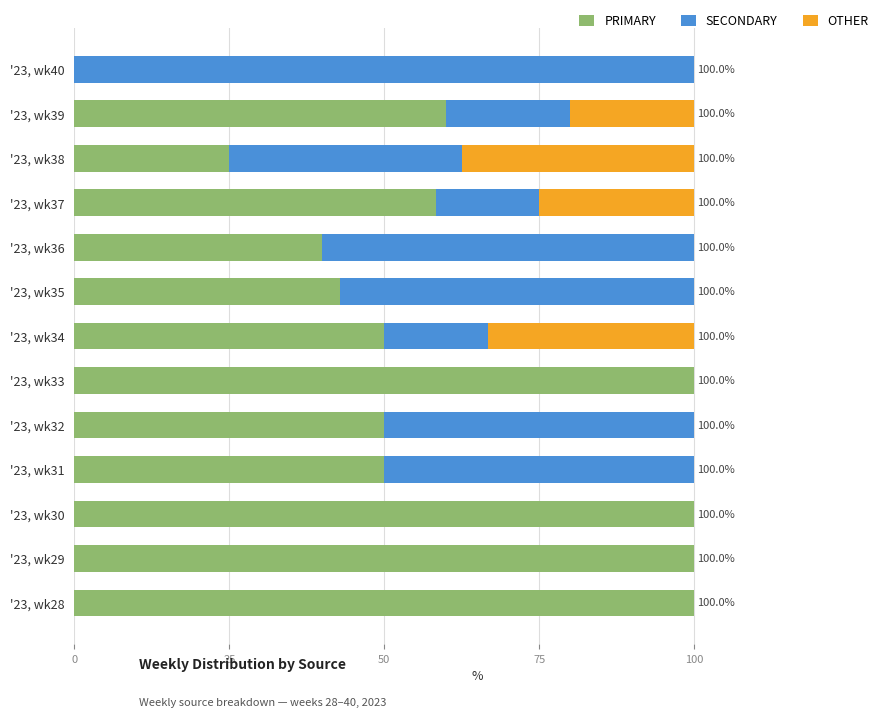

How many distinct data groups are displayed?

3